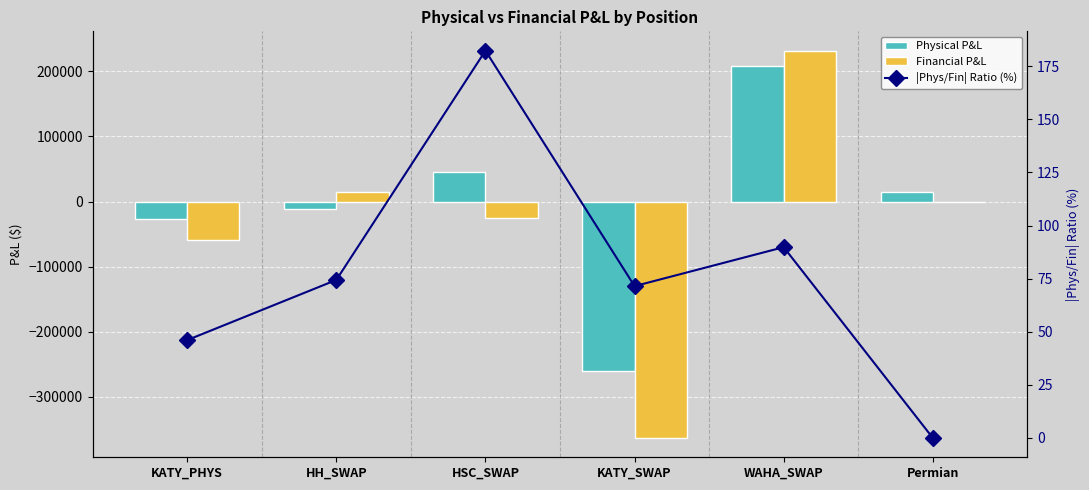

What is the value of the |Phys/Fin| Ratio (%) bar at the 5th from the left?

89.8